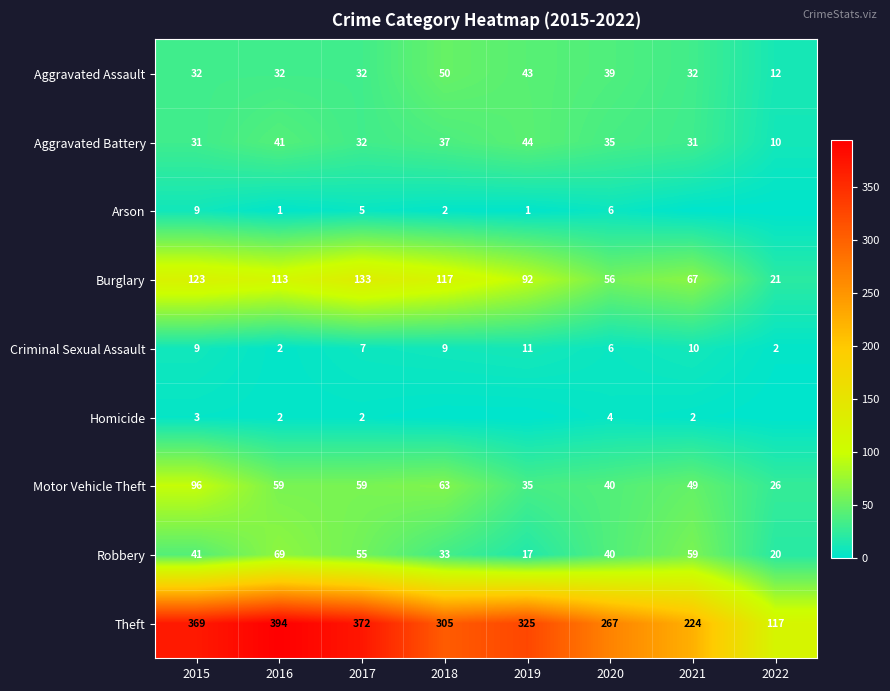

Read the Aggravated Battery value at 2015, to the nearest 10.

30